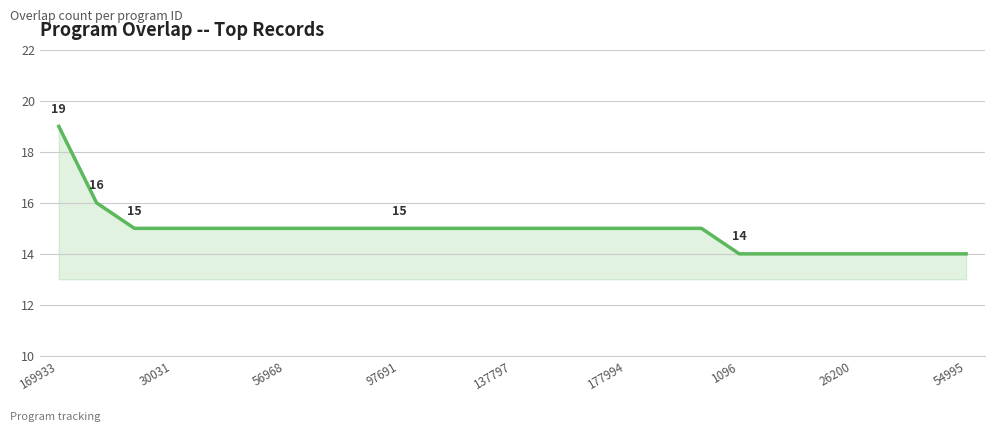

What is the greatest value displayed?

19